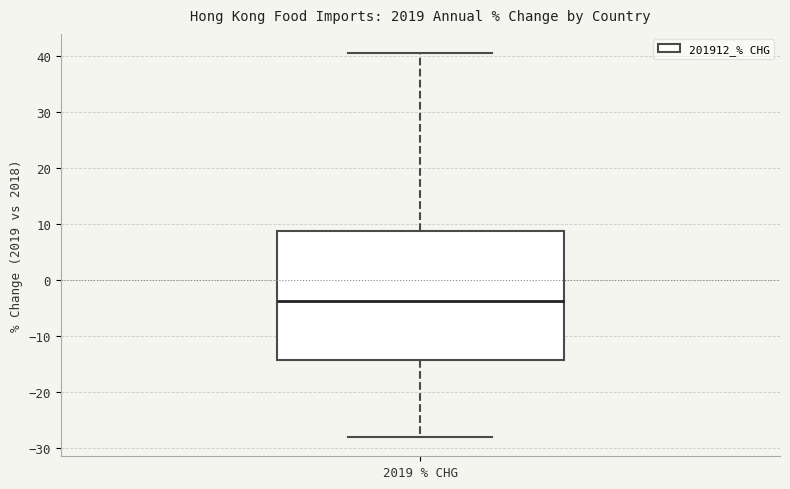

Read this box plot against the y-axis: the position of the median line, the range covered by the box, and the ends of both whiskers. The values are not printed on the chart, so give them approximately, as read against the axis.

median -4, box -14 to 9, whiskers -28 to 41